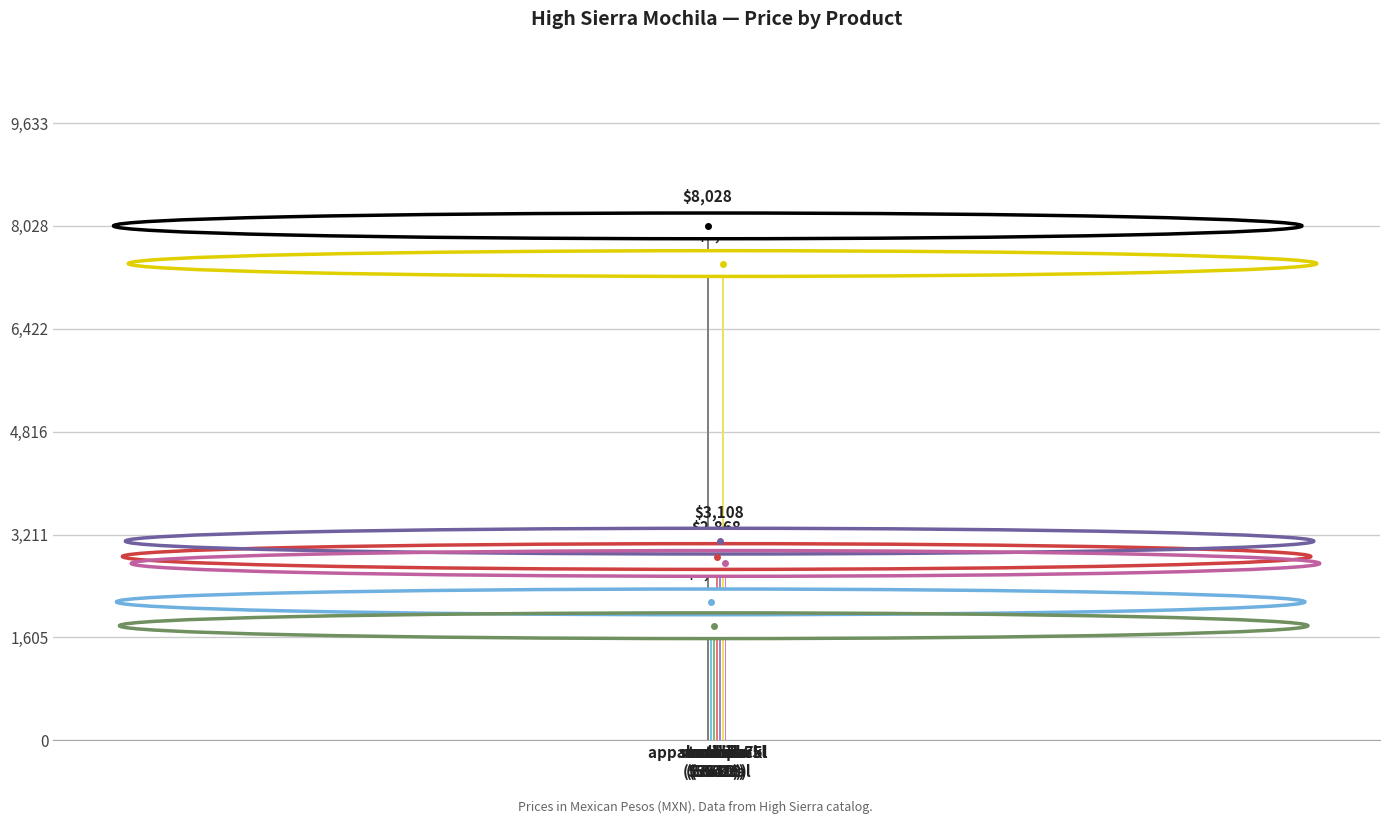

What is the approximate value at mochila
(58413)?

3108